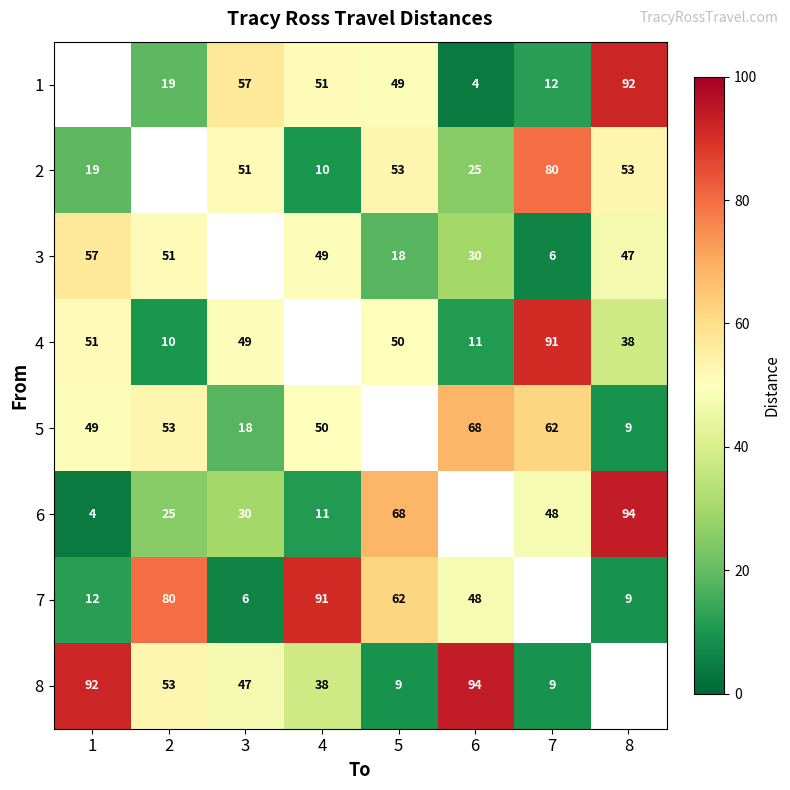

Which category has the lowest value across all series?

6